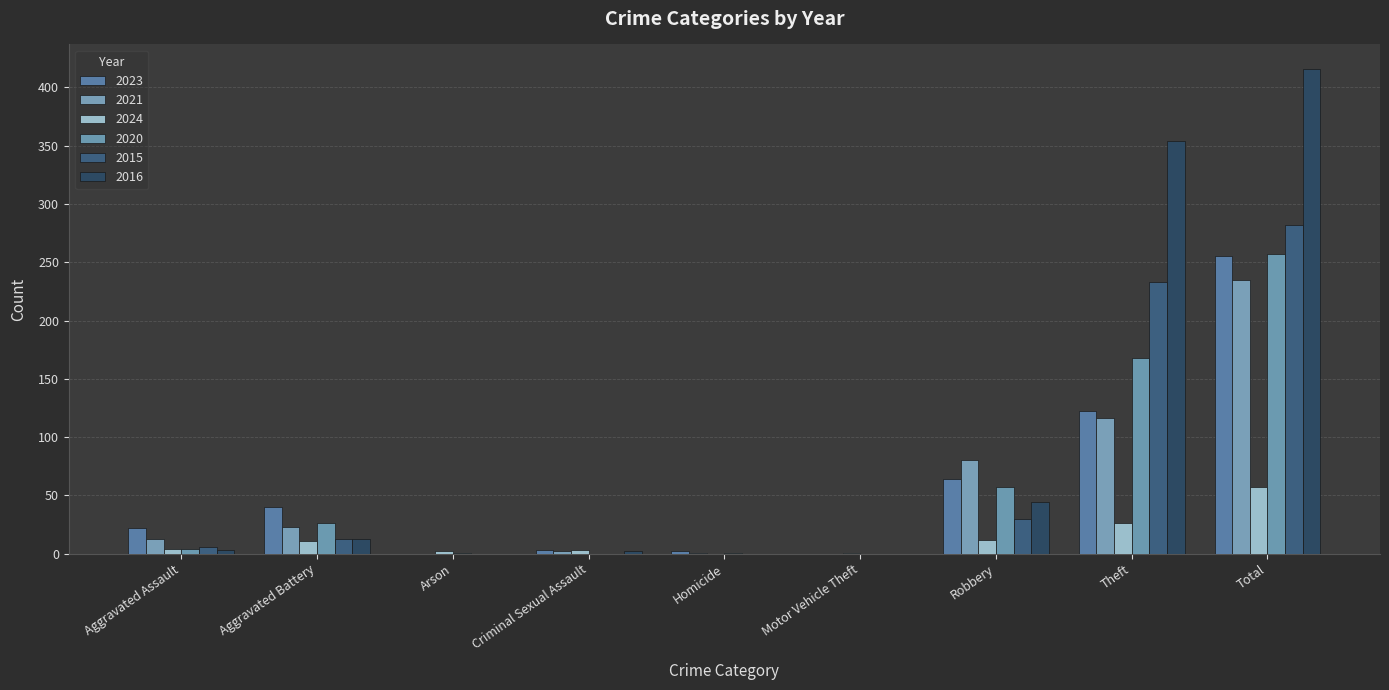

Which series has the largest total across all categories?

2016